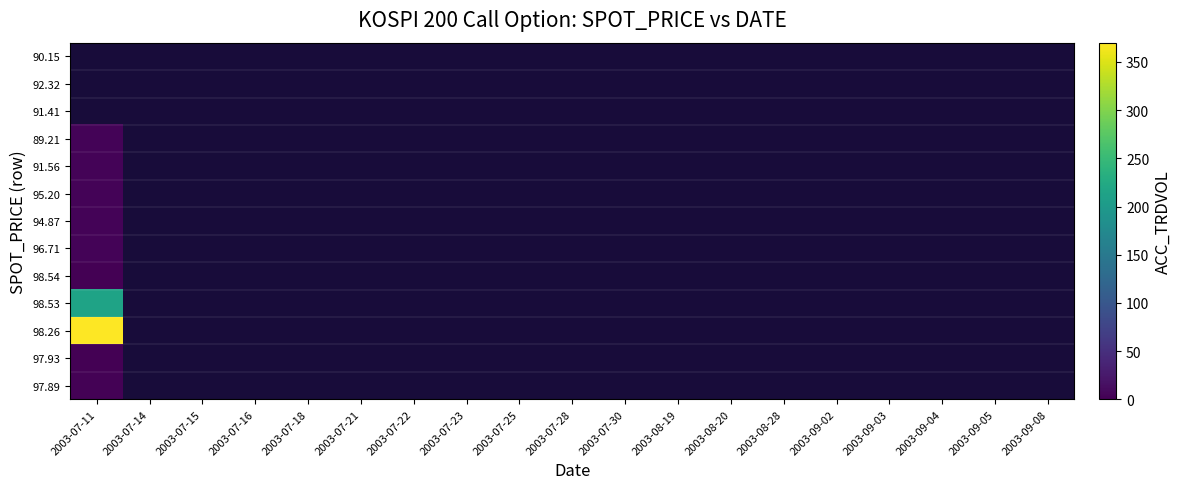

List the labels in order of 97.93 value, largest first.

2003-07-11, 2003-07-14, 2003-07-15, 2003-07-16, 2003-07-18, 2003-07-21, 2003-07-22, 2003-07-23, 2003-07-25, 2003-07-28, 2003-07-30, 2003-08-19, 2003-08-20, 2003-08-28, 2003-09-02, 2003-09-03, 2003-09-04, 2003-09-05, 2003-09-08